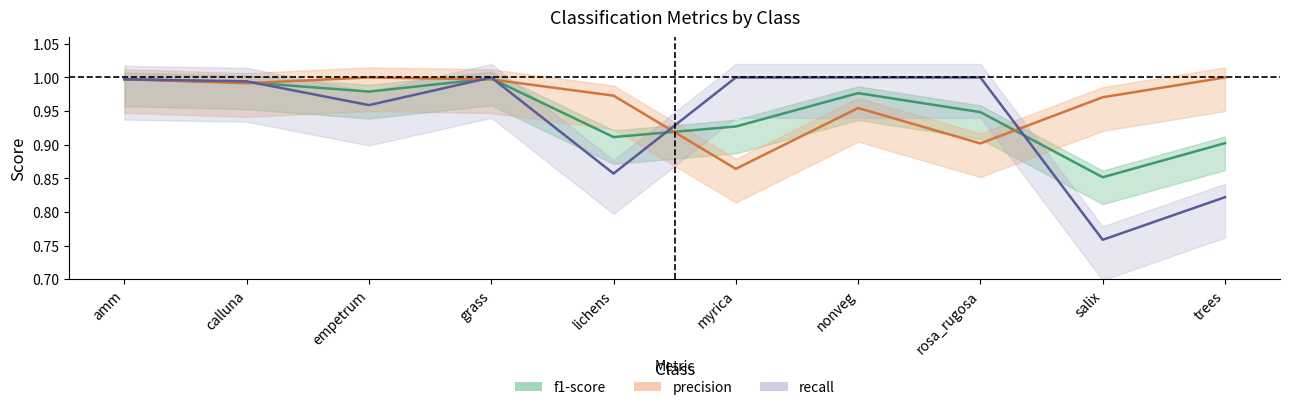

What is the minimum value shown in the chart?

0.8